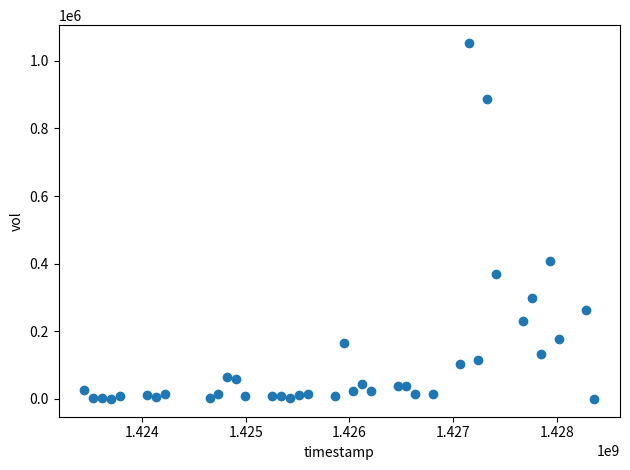

What Y value in the scatter plot is closest to 526450?

409000